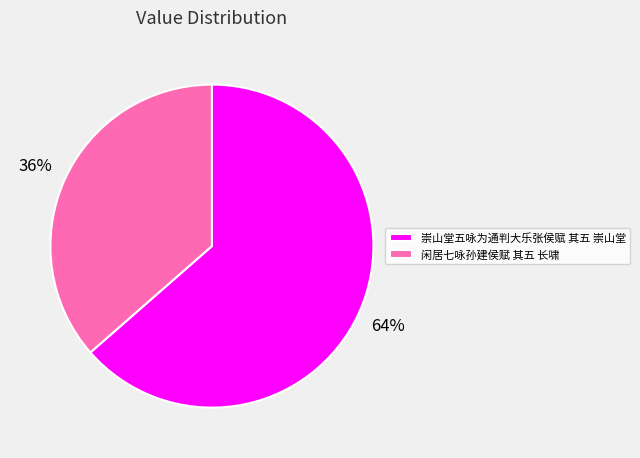

To the nearest percent, what portion does 崇山堂五咏为通判大乐张侯赋 其五 崇山堂 represent?

64%